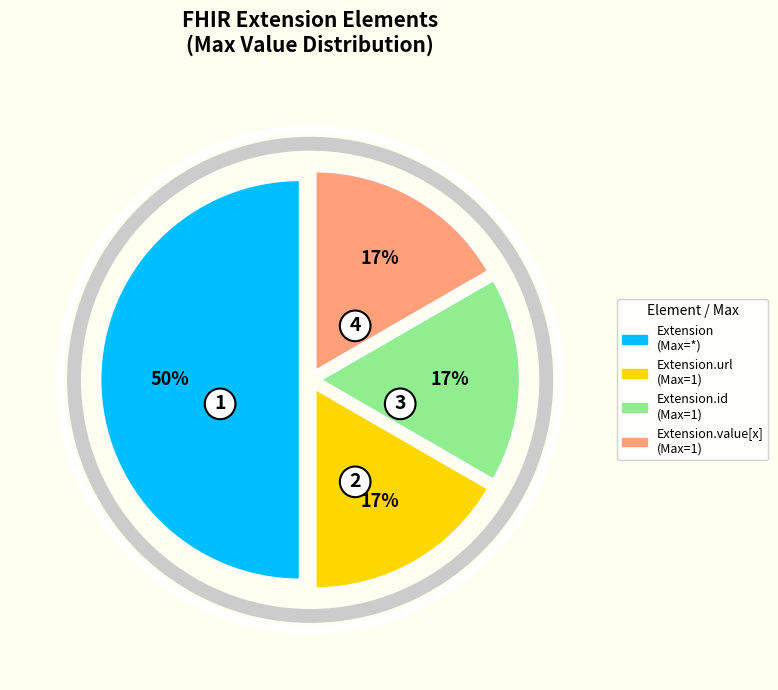

Which slice is the largest?

Extension (Max=*)